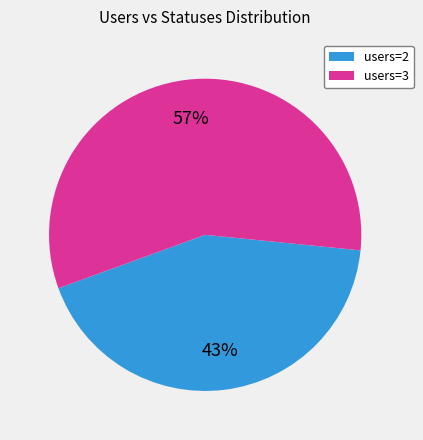

To the nearest percent, what is the average slice percentage?

50%